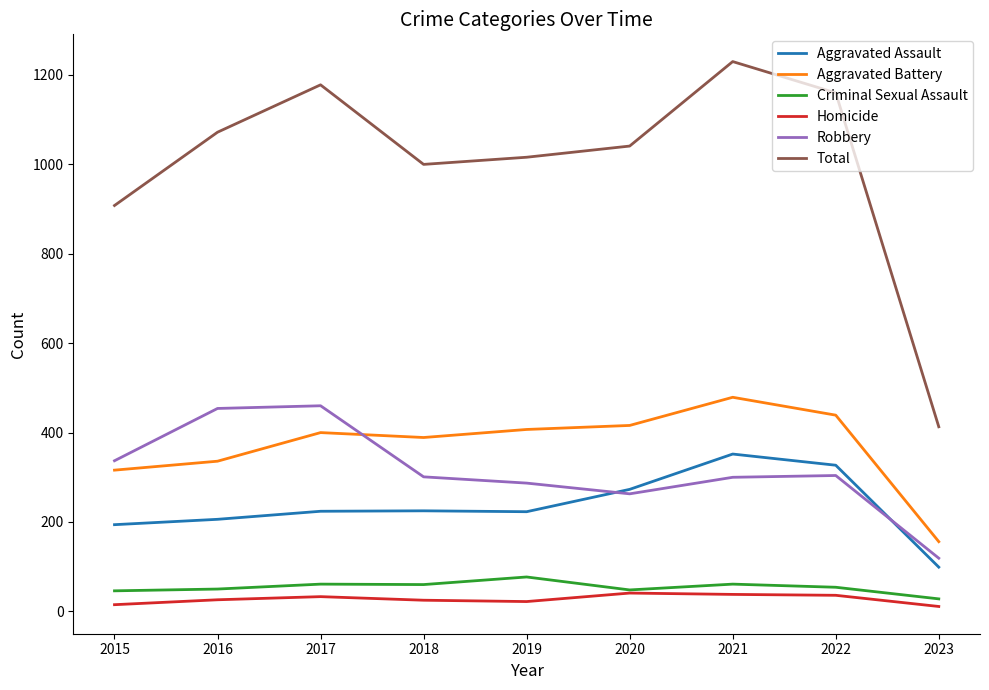

What is the difference between the highest and lowest values at 2017?

1145